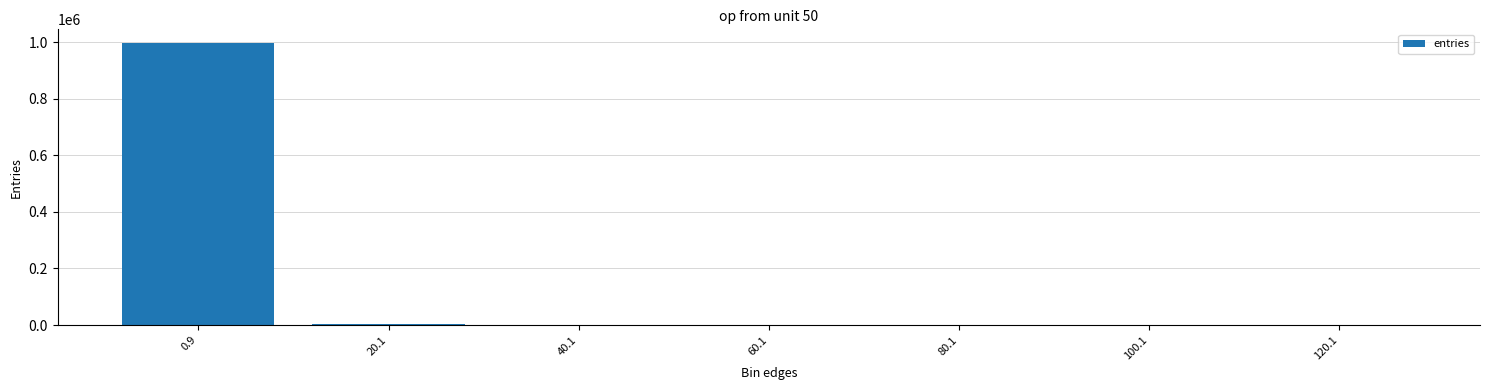

Is it true that the value at 120.1 is 0?

True